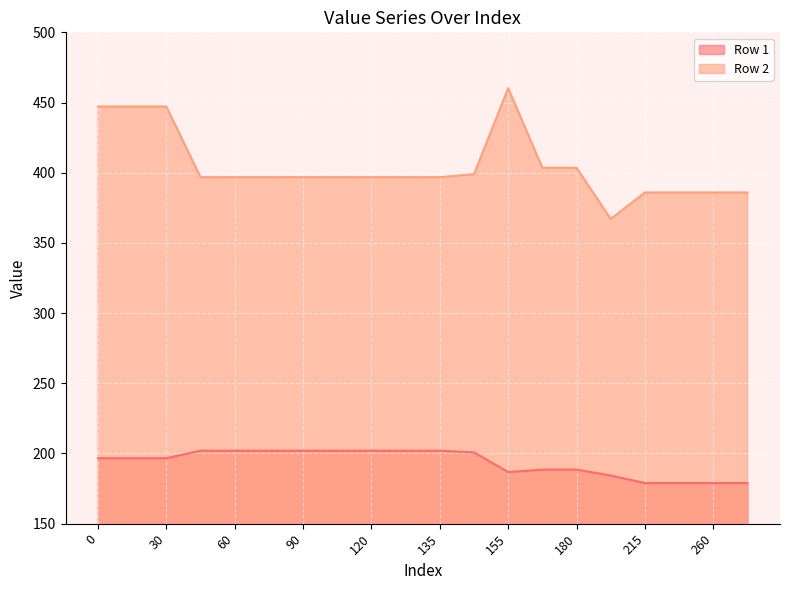

Reading right to left, list all the values displayed in this chart.

Row 1: 178.9	178.9	178.9	178.9	184.3	188.5	188.5	186.8	200.8	202.0	202.0	202.0	202.0	202.0	202.0	202.0	202.0	196.7	196.7	196.7
Row 2: 385.9	385.9	385.9	385.9	367.1	403.5	403.5	460.3	398.9	396.8	396.8	396.8	396.8	396.8	396.8	396.8	396.8	447.1	447.1	447.1